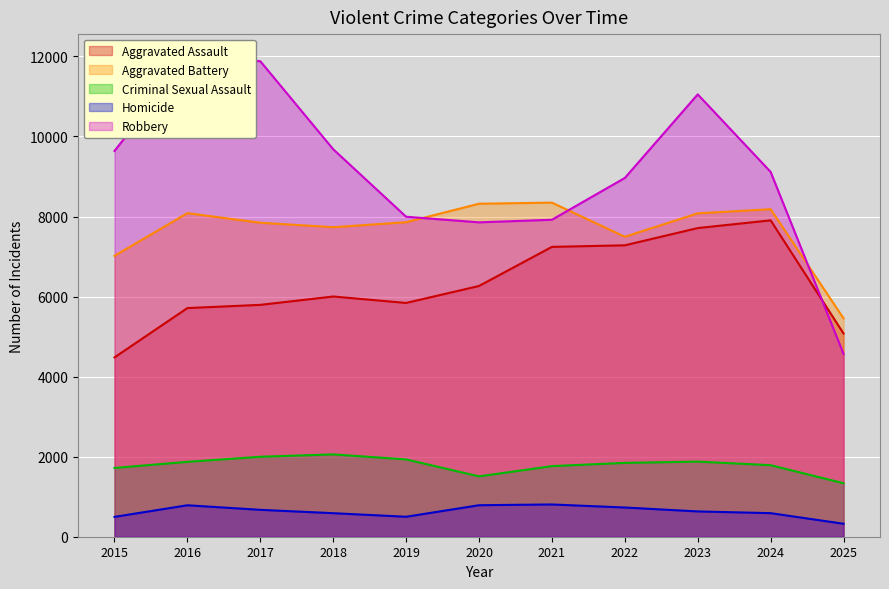

True or false: Criminal Sexual Assault and Aggravated Battery cross at least once.

False